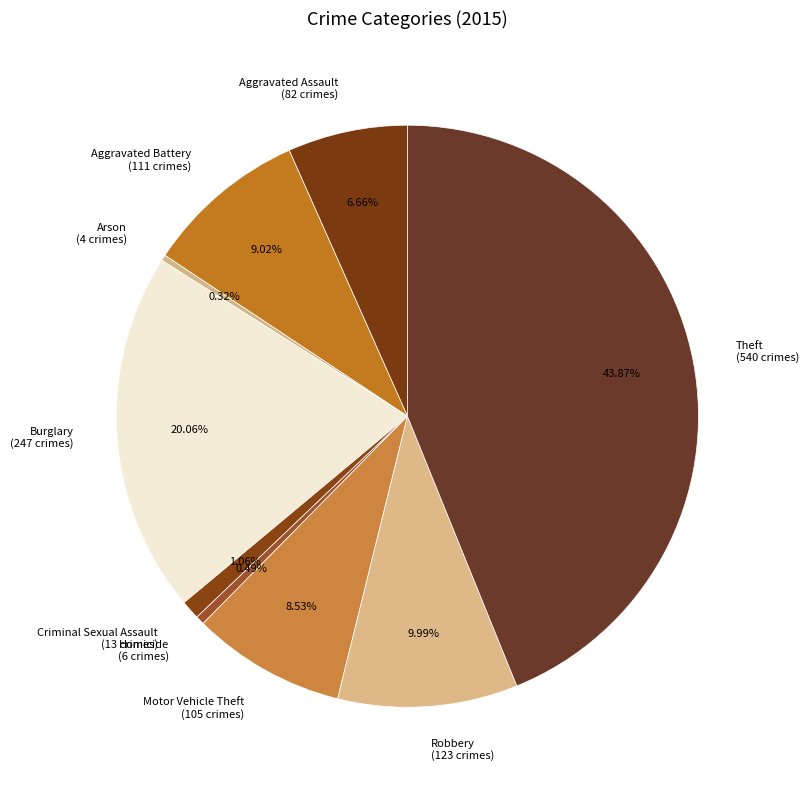

Does Theft account for over 50% of the chart?

No